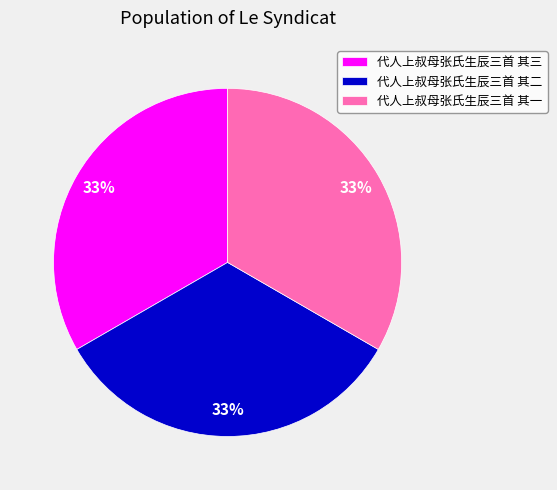

Is the sum of 代人上叔母张氏生辰三首 其三 and 代人上叔母张氏生辰三首 其一 greater than half?

Yes